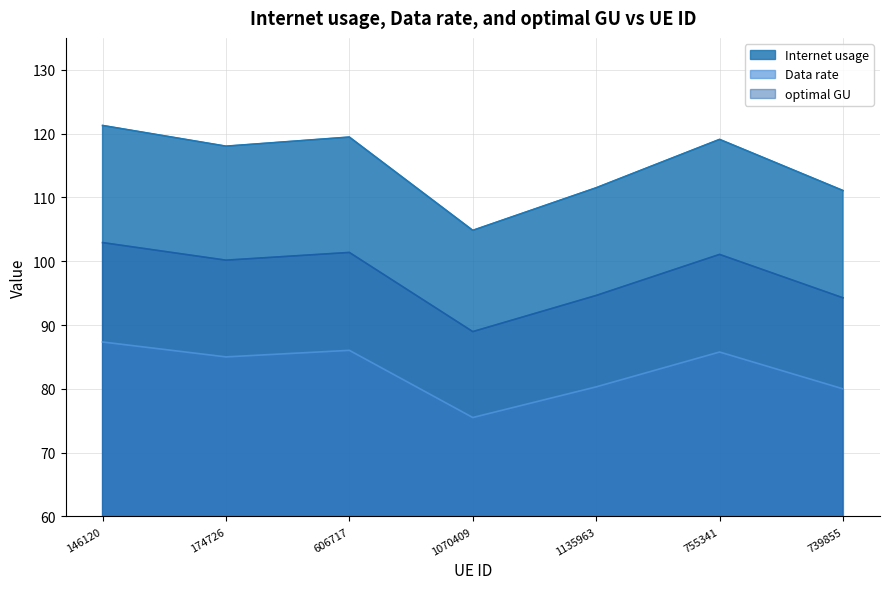

What is the value of the optimal GU point at the 3rd from the left?

101.4